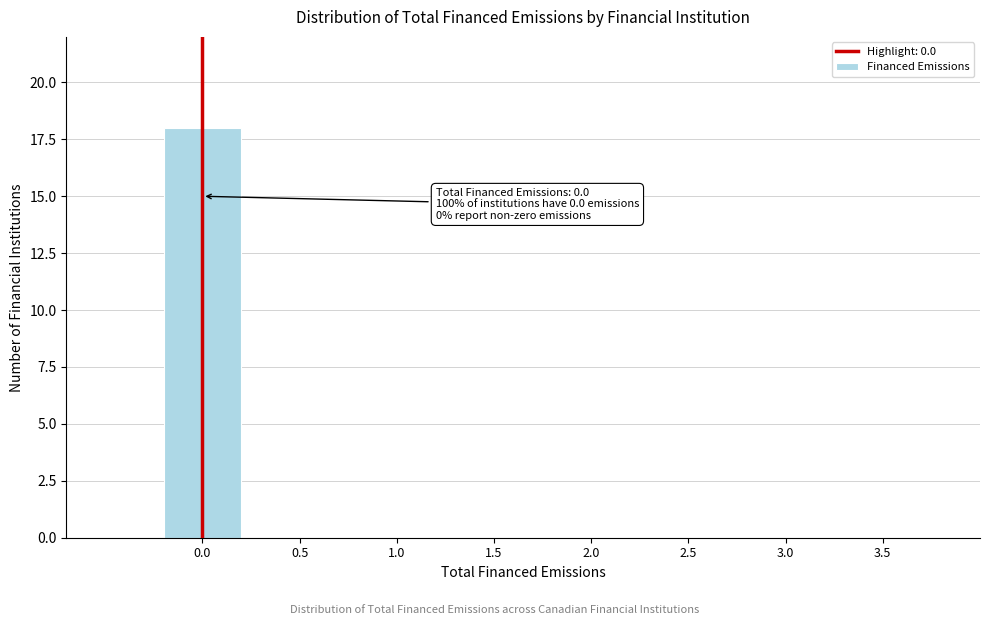

Reading right to left, extract all data points from this chart.

3.5=0	3.0=0	2.5=0	2.0=0	1.5=0	1.0=0	0.5=0	0.0=18